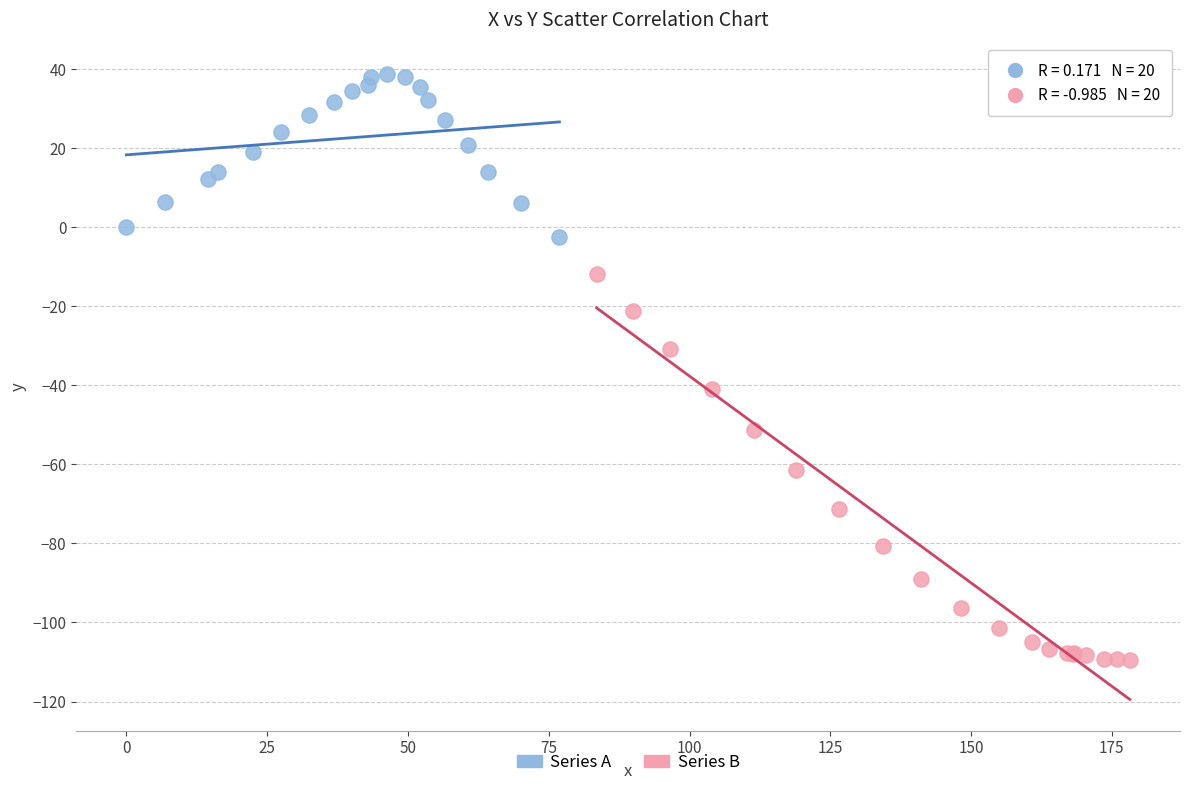

Which series has the largest Y range (max minus min)?

Series B